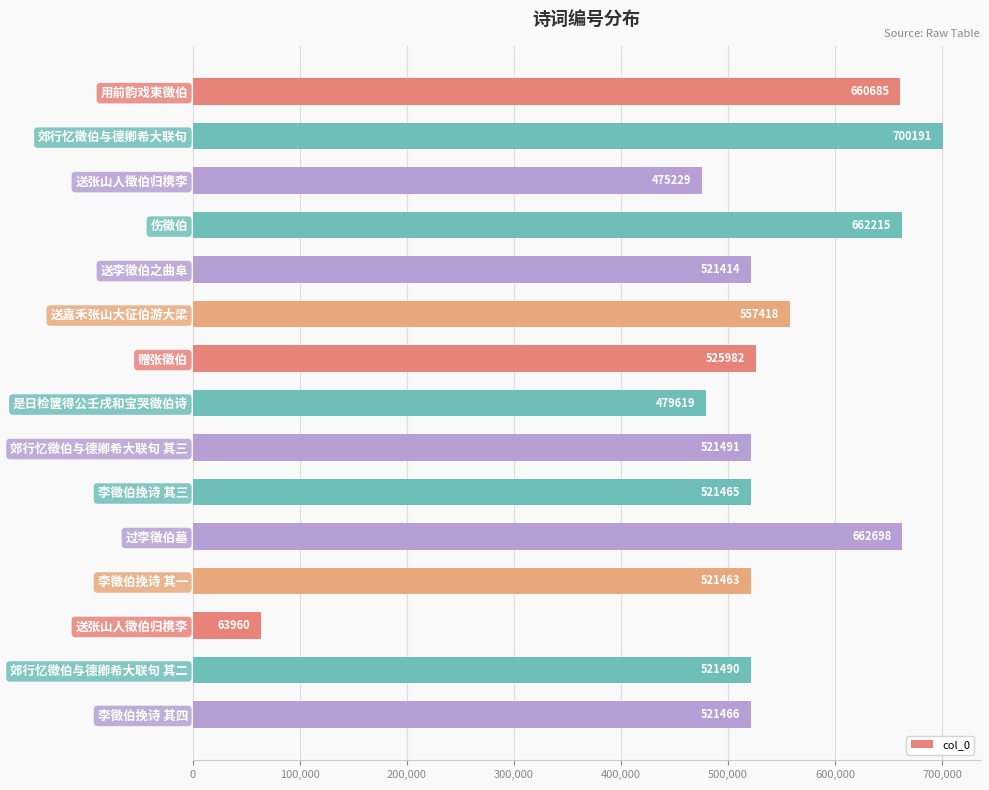

How many data points are less than 521490?

7